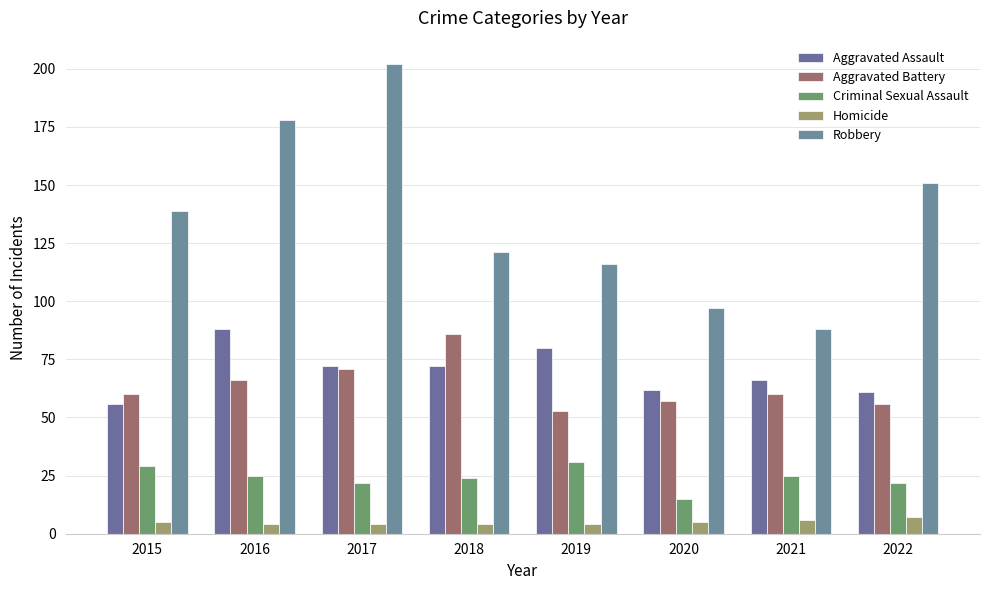

What is the total value across all series at 2017?

371